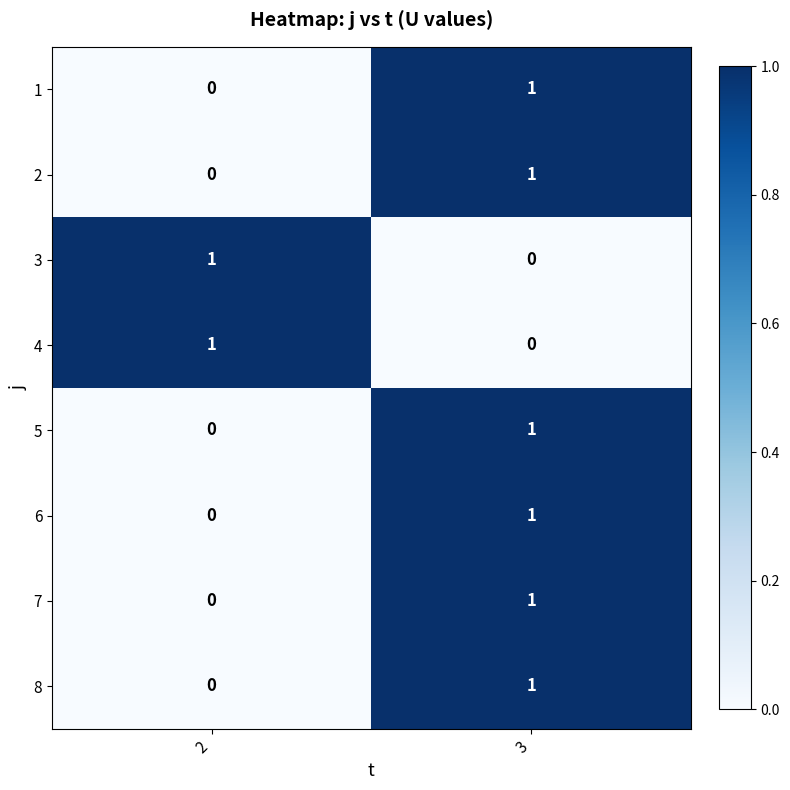

The value of 5 at 2 is 0. True or false?

True